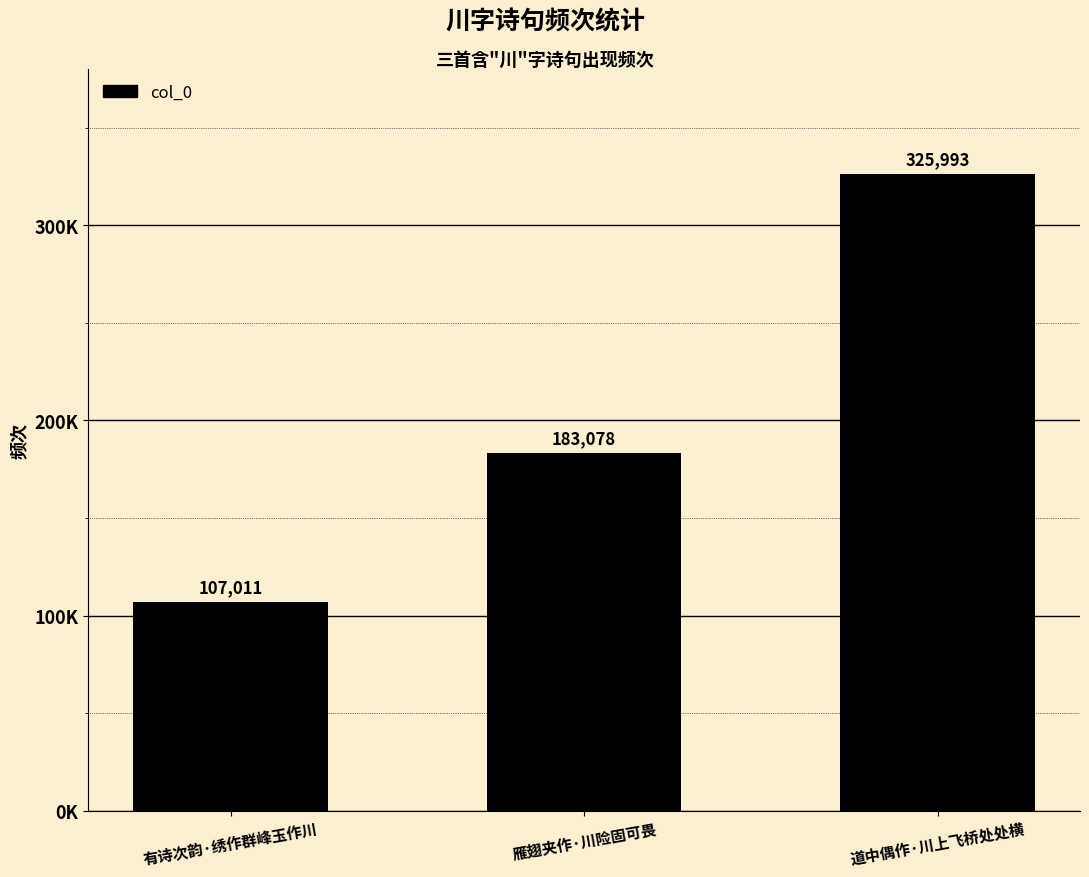

What is the label of the 2nd bar from the left?

雁翅夹作·川险固可畏